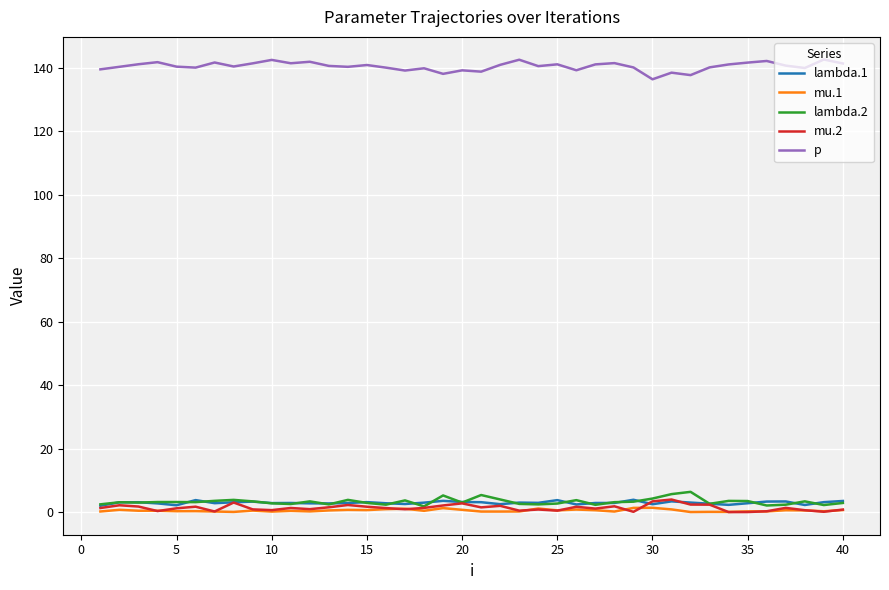

Which series has the largest total across all categories?

p